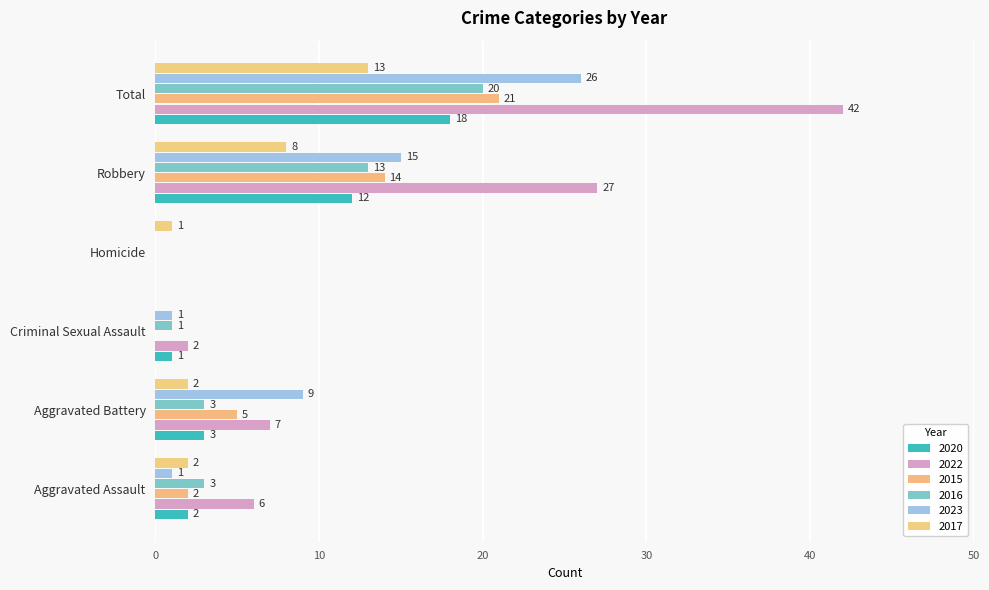

Which has a higher value, Robbery or Aggravated Battery?

Robbery